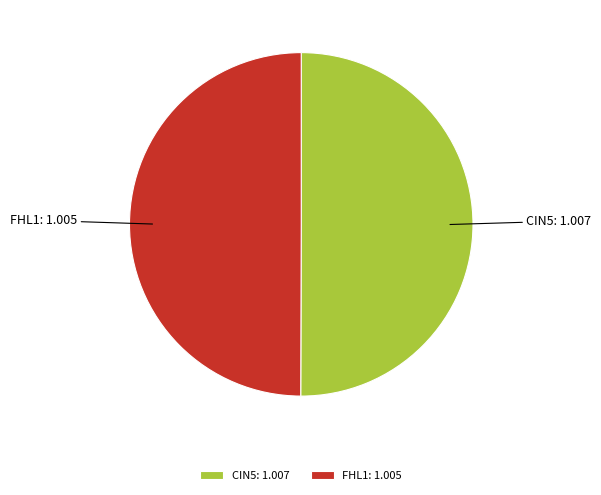

The FHL1: 1.005 slice represents 39% of the pie. True or false?

False